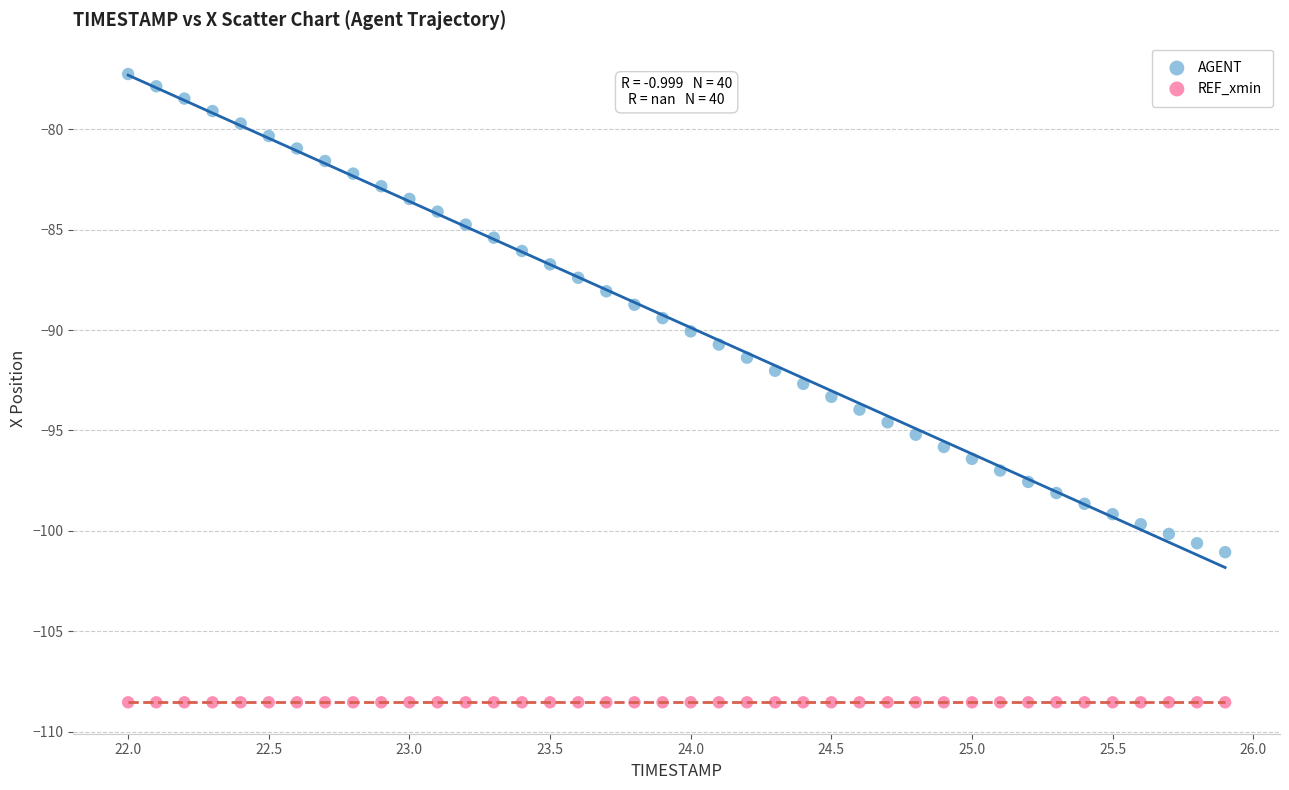

Which series contains the highest Y value?

AGENT